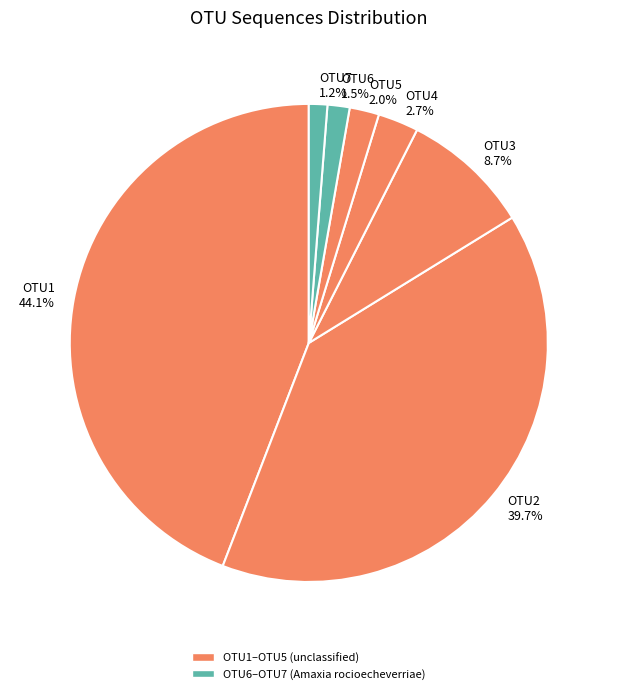

Is the sum of OTU1 and OTU7 greater than half?

No